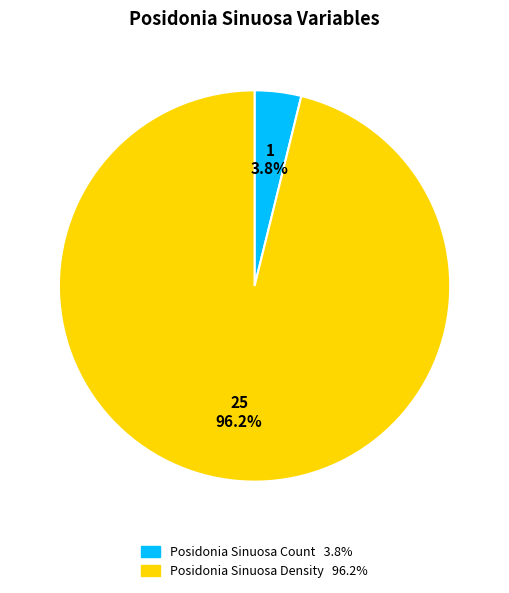

Does any single category account for the majority?

Yes